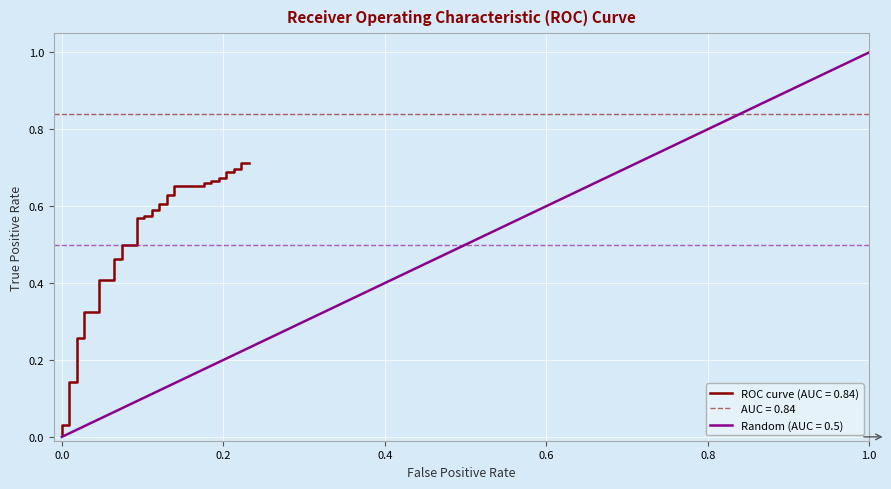

Which category has the highest value in the Random (AUC = 0.5) series?

1.0